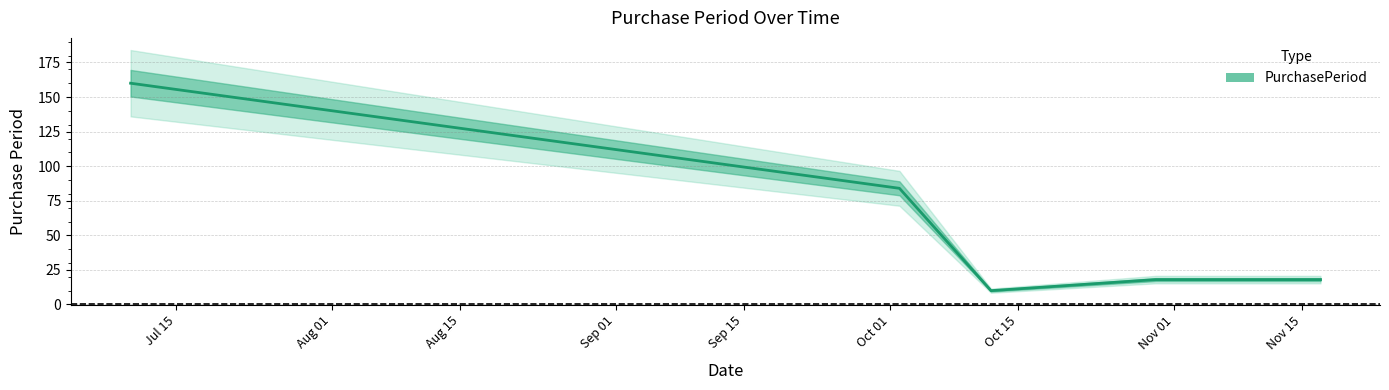

Where is the first local minimum?

2017-10-12